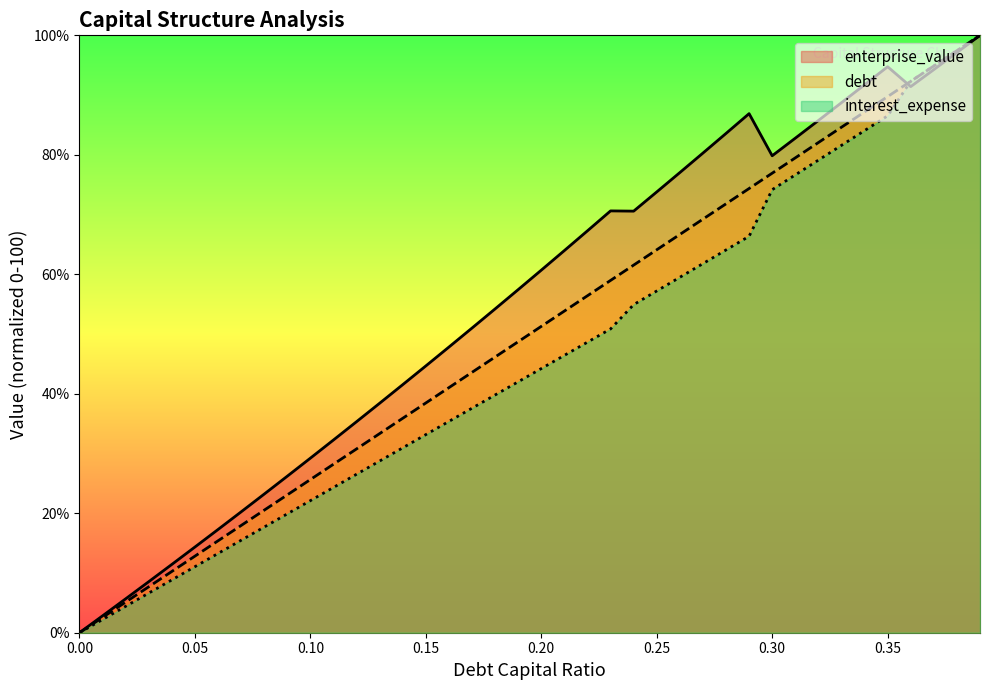

How many lines are shown in the chart?

3